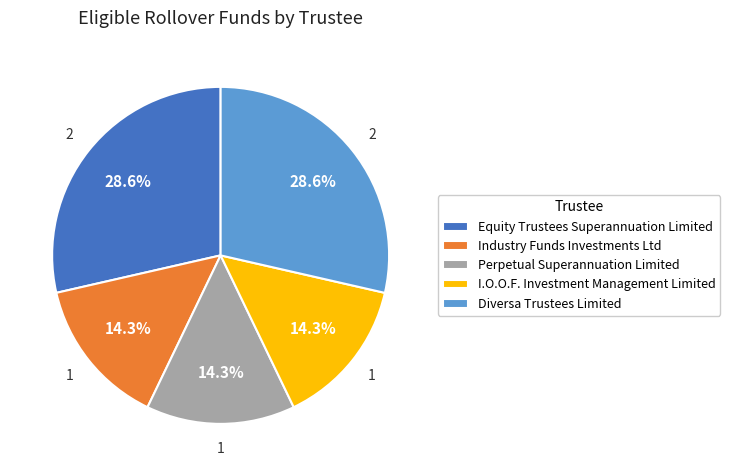

Between I.O.O.F. Investment Management Limited and Equity Trustees Superannuation Limited, which is larger?

Equity Trustees Superannuation Limited